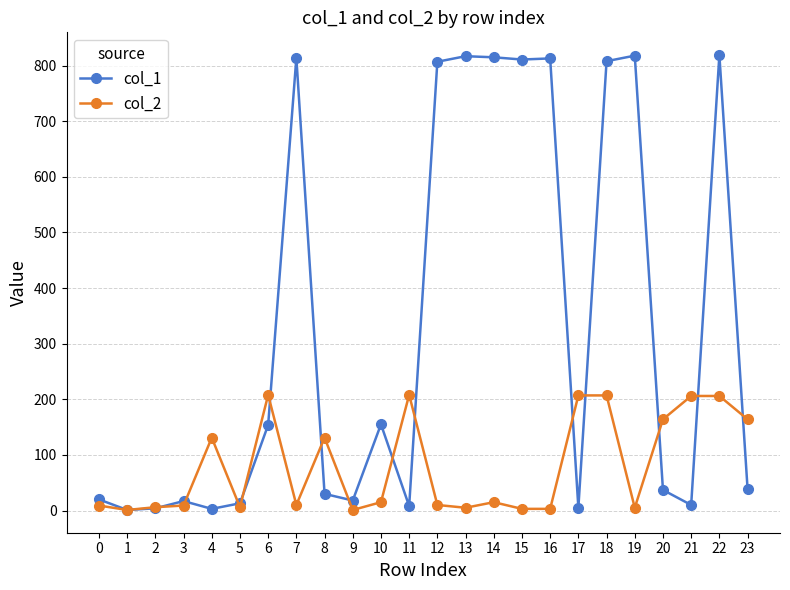

True or false: col_1 has a value of 17 at 3.

True